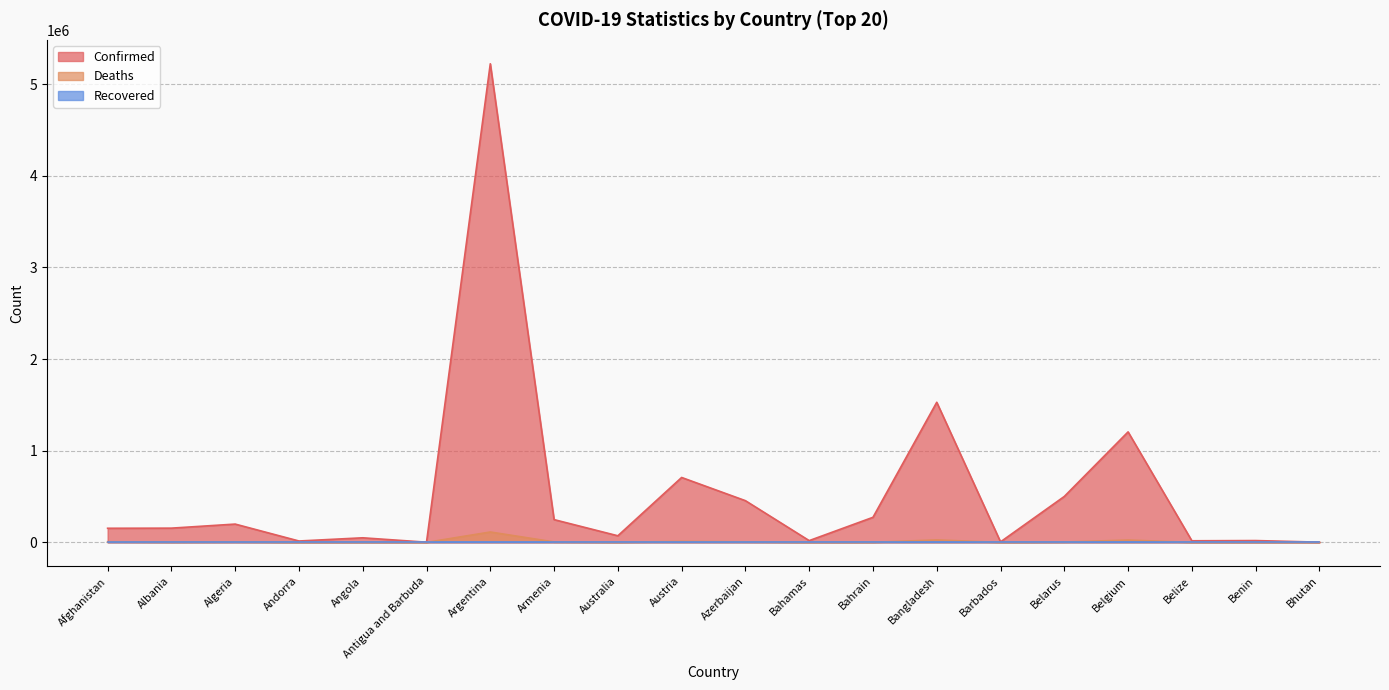

At which label does Deaths first exceed 2535?

Afghanistan